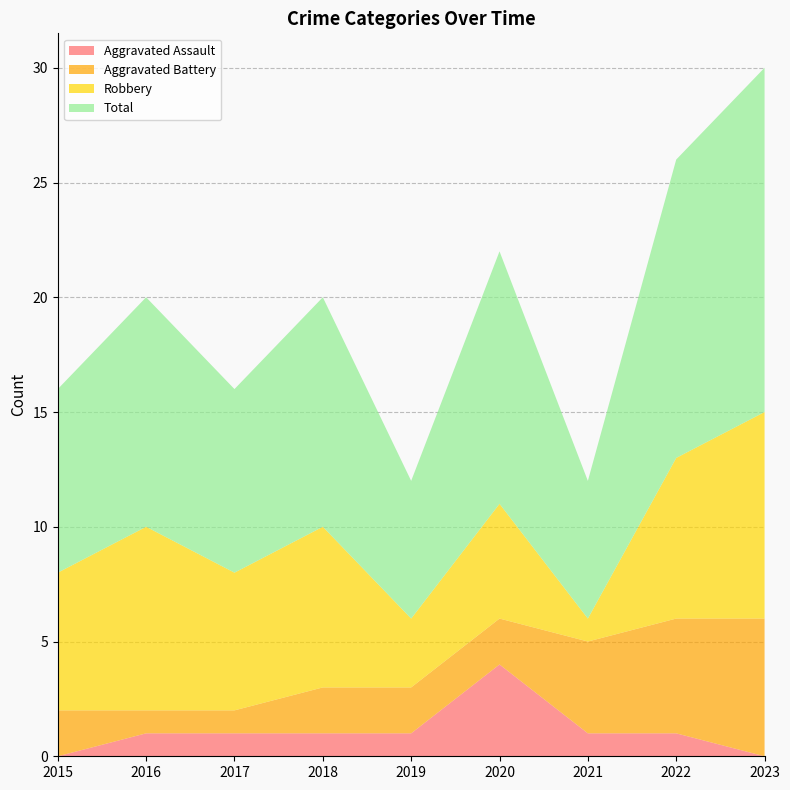

Reading right to left, transcribe all the data shown in this chart.

Aggravated Assault: 0	1	1	4	1	1	1	1	0
Aggravated Battery: 6	5	4	2	2	2	1	1	2
Robbery: 9	7	1	5	3	7	6	8	6
Total: 15	13	6	11	6	10	8	10	8